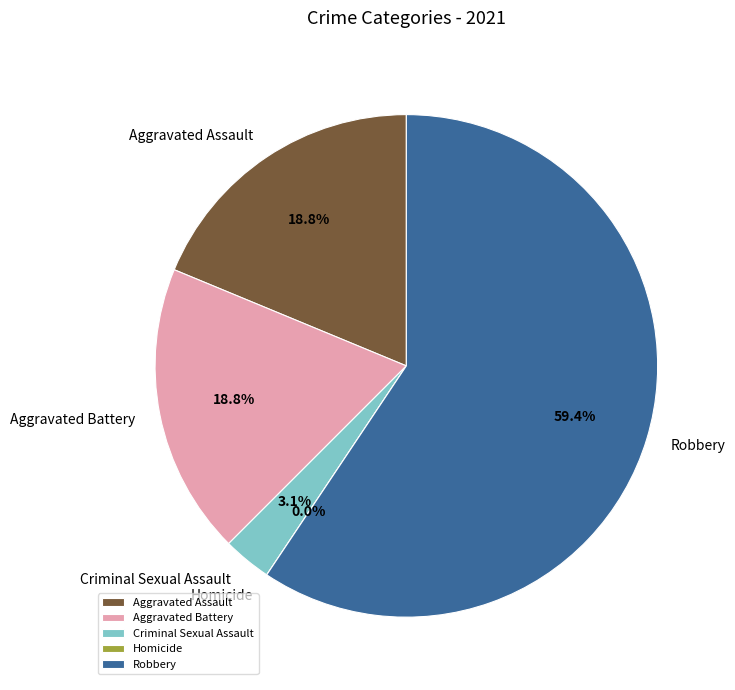

To the nearest percent, what is the difference between the Homicide and Criminal Sexual Assault slice percentages?

3%